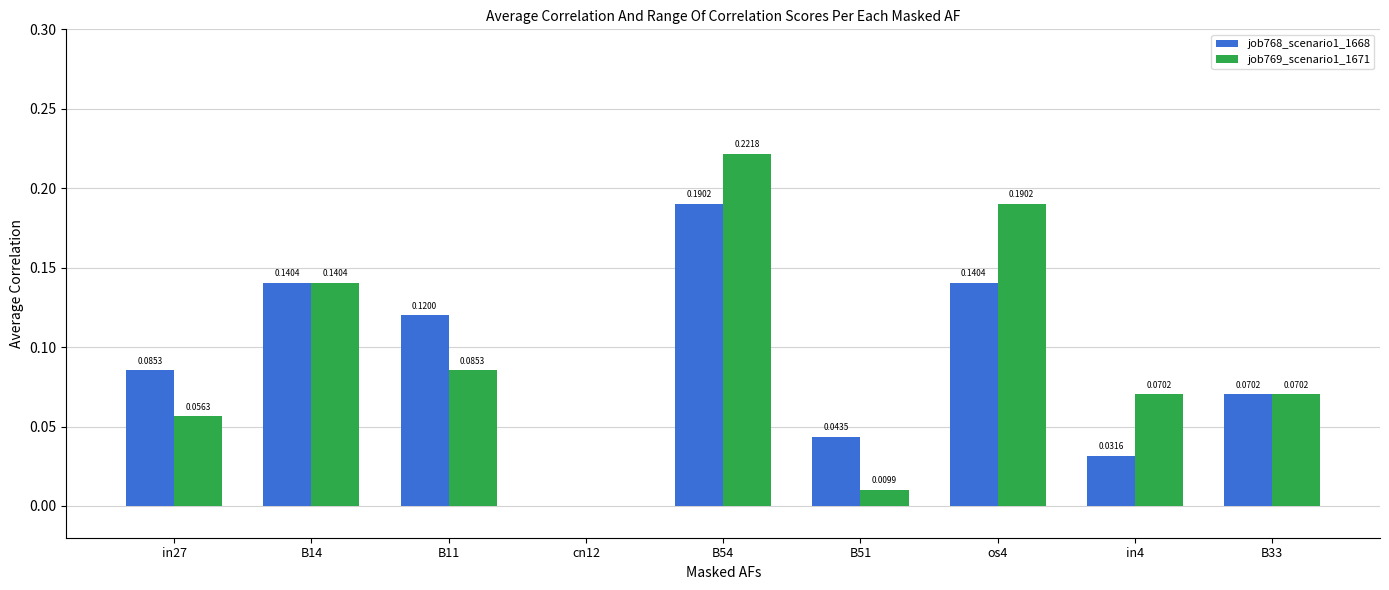

Is the value of job768_scenario1_1668 at in27 greater than the value of job769_scenario1_1671 at B51?

Yes